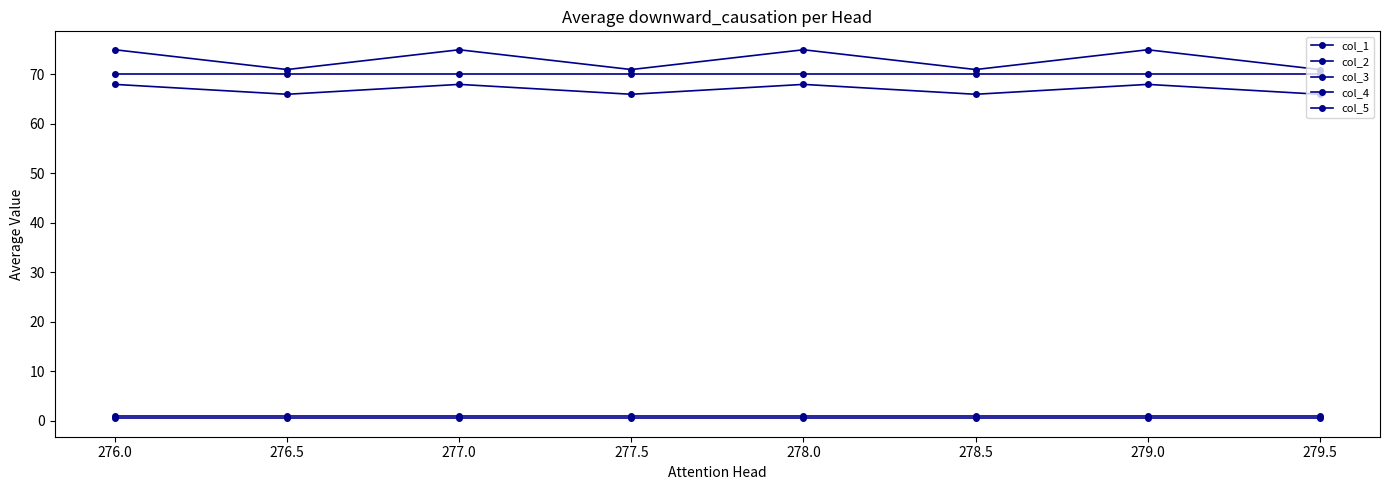

What is the average value of the col_2 series?

67.0